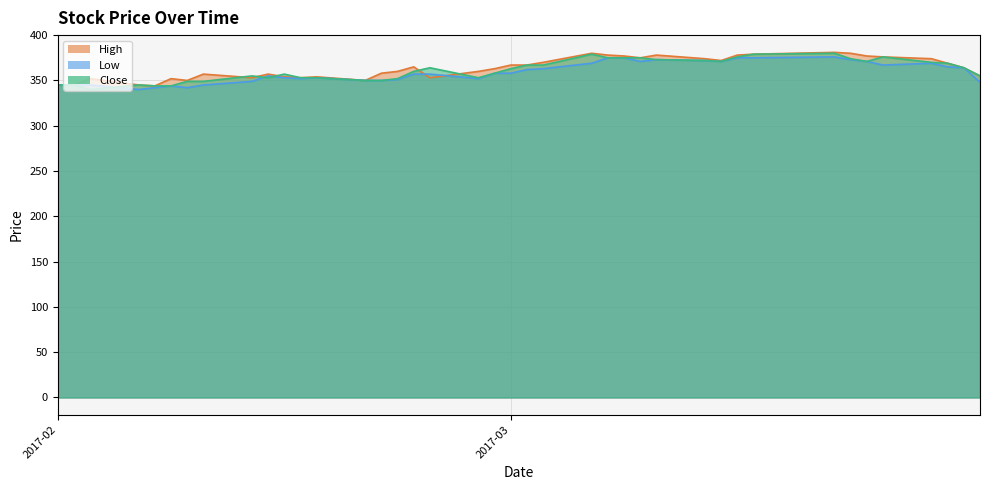

Reading right to left, extract all data points from this chart.

High: 2017-02-01=345	2017-02-02=345	2017-02-03=352	2017-02-06=345	2017-02-07=344	2017-02-08=352	2017-02-09=350	2017-02-10=357	2017-02-13=353	2017-02-14=357	2017-02-15=354	2017-02-16=353	2017-02-17=354	2017-02-20=350	2017-02-21=358	2017-02-22=360	2017-02-23=365	2017-02-24=353	2017-02-27=360	2017-02-28=363	2017-03-01=367	2017-03-02=367	2017-03-03=370	2017-03-06=380	2017-03-07=378	2017-03-08=377	2017-03-09=375	2017-03-10=378	2017-03-13=374	2017-03-14=372	2017-03-15=378	2017-03-16=379	2017-03-21=381	2017-03-22=380	2017-03-23=377	2017-03-24=376	2017-03-27=374	2017-03-28=369	2017-03-29=364	2017-03-30=355
Low: 2017-02-01=345	2017-02-02=345	2017-02-03=345	2017-02-06=340	2017-02-07=342	2017-02-08=344	2017-02-09=342	2017-02-10=345	2017-02-13=349	2017-02-14=355	2017-02-15=353	2017-02-16=352	2017-02-17=353	2017-02-20=350	2017-02-21=350	2017-02-22=351	2017-02-23=357	2017-02-24=357	2017-02-27=352	2017-02-28=358	2017-03-01=358	2017-03-02=362	2017-03-03=363	2017-03-06=369	2017-03-07=375	2017-03-08=375	2017-03-09=371	2017-03-10=373	2017-03-13=372	2017-03-14=371	2017-03-15=375	2017-03-16=375	2017-03-21=376	2017-03-22=373	2017-03-23=371	2017-03-24=367	2017-03-27=369	2017-03-28=365	2017-03-29=364	2017-03-30=348
Close: 2017-02-01=345	2017-02-02=345	2017-02-03=340	2017-02-06=345	2017-02-07=344	2017-02-08=344	2017-02-09=349	2017-02-10=349	2017-02-13=355	2017-02-14=353	2017-02-15=357	2017-02-16=353	2017-02-17=353	2017-02-20=350	2017-02-21=350	2017-02-22=352	2017-02-23=360	2017-02-24=364	2017-02-27=353	2017-02-28=358	2017-03-01=363	2017-03-02=367	2017-03-03=367	2017-03-06=379	2017-03-07=375	2017-03-08=375	2017-03-09=375	2017-03-10=373	2017-03-13=372	2017-03-14=371	2017-03-15=376	2017-03-16=379	2017-03-21=380	2017-03-22=374	2017-03-23=371	2017-03-24=376	2017-03-27=370	2017-03-28=369	2017-03-29=364	2017-03-30=355